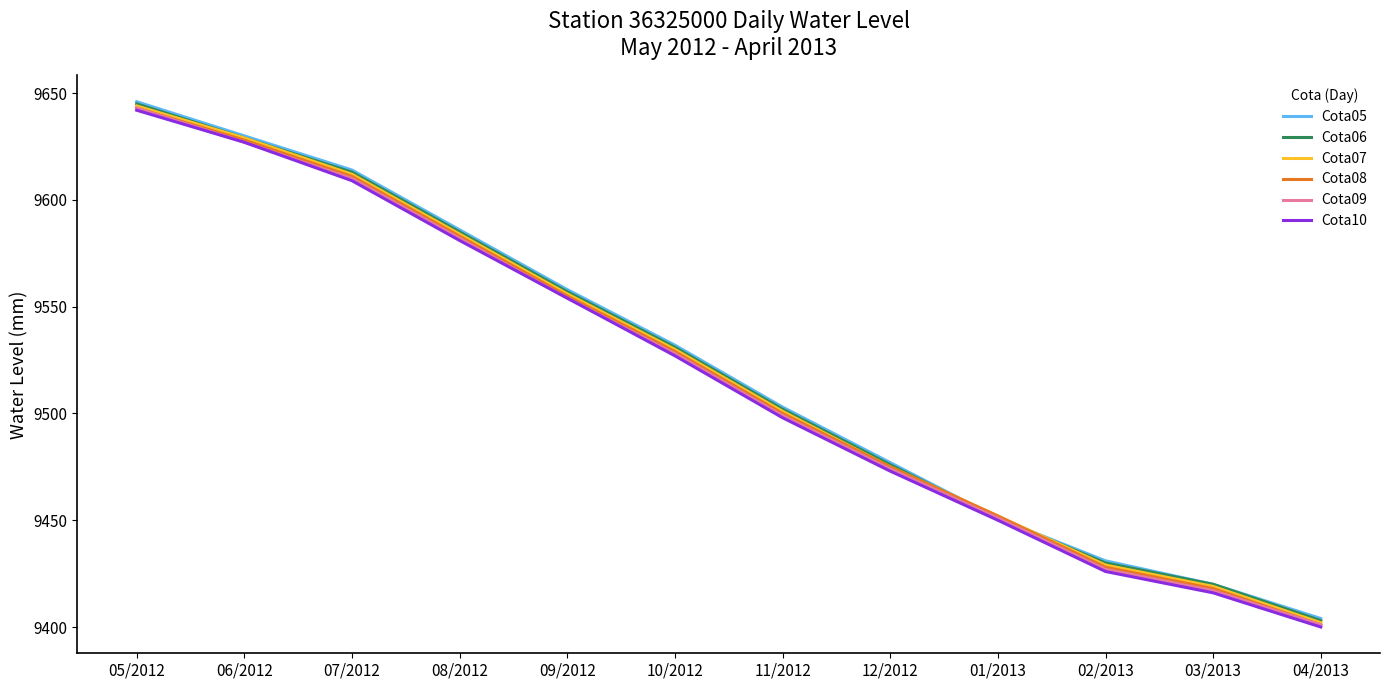

What are all the series names shown in the legend?

Cota05, Cota06, Cota07, Cota08, Cota09, Cota10